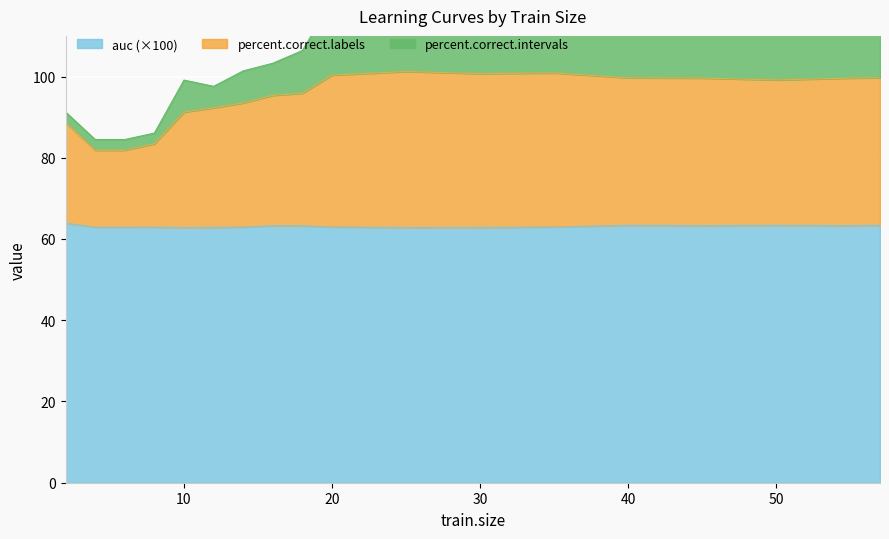

Reading right to left, list all the values displayed in this chart.

auc: 63.4	63.3	63.4	63.3	63.4	63.0	62.8	62.8	63.0	63.2	63.3	63.0	62.8	62.8	62.9	62.9	62.9	63.9
percent.correct.labels: 99.7	99.6	99.2	99.6	99.7	100.9	100.7	101.2	100.3	95.9	95.4	93.5	92.3	91.2	83.4	81.9	81.9	88.6
percent.correct.intervals: 118.1	118.0	114.9	118.0	118.1	121.9	121.8	122.3	118.8	106.4	103.3	101.4	97.6	99.1	86.1	84.5	84.5	91.3